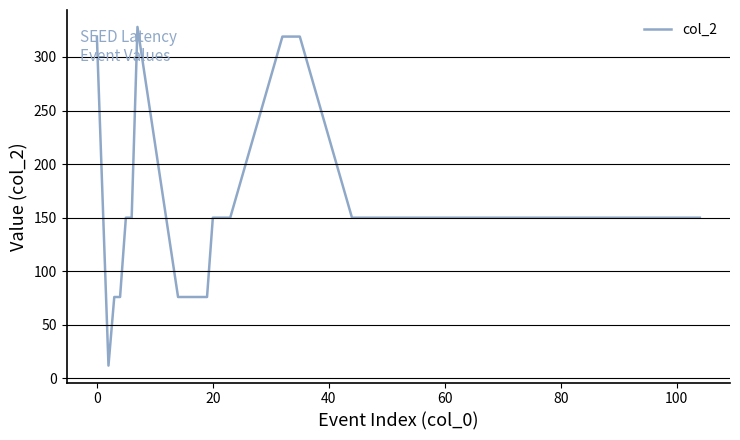

What is the greatest value displayed?

328